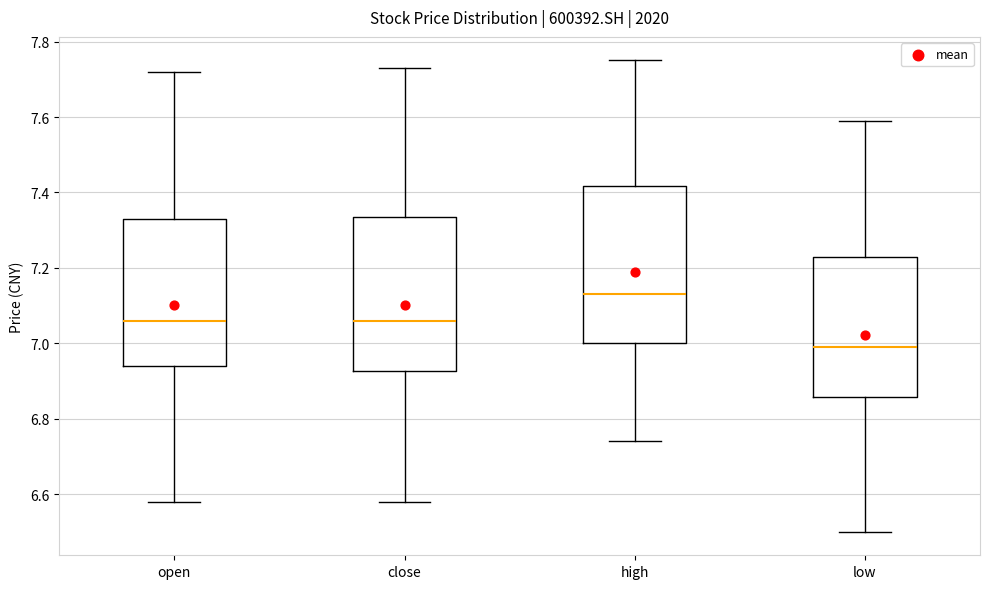

Where does the lower whisker of the box for low end on the y-axis? The values are not printed on the chart, so give them approximately, as read against the axis.

6.50